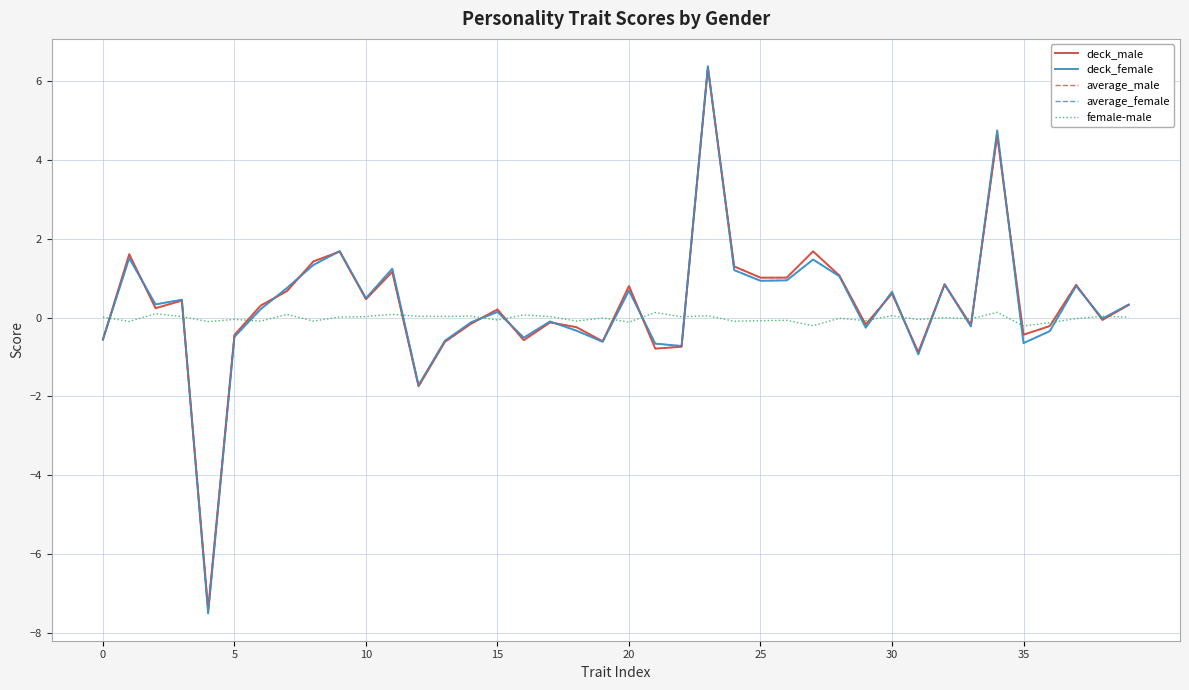

What is the lowest value of the average_female series?

-7.5